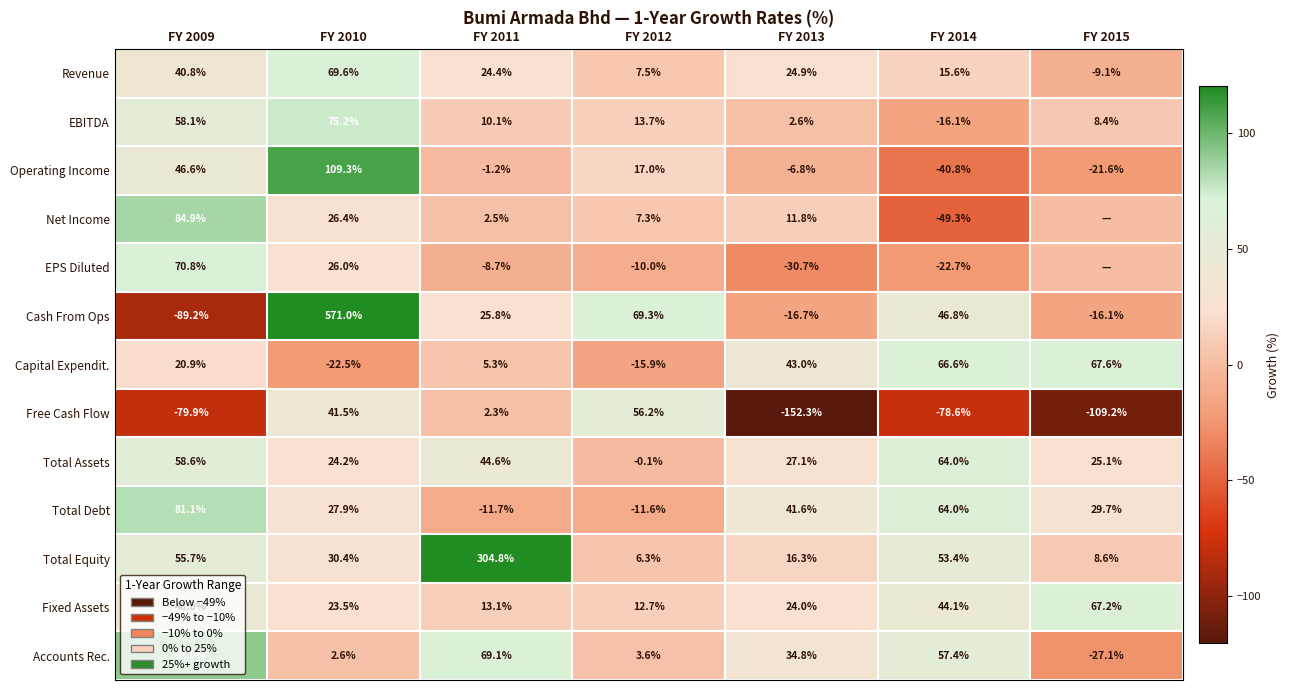

At how many categories does at least one series exceed 79?

3